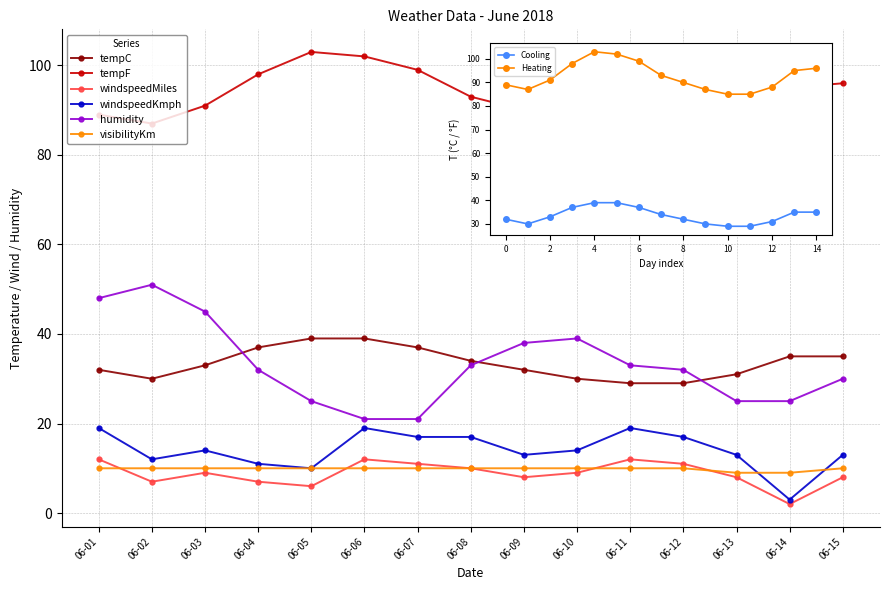

Which series changed the most between 06-01 and 06-06?

humidity